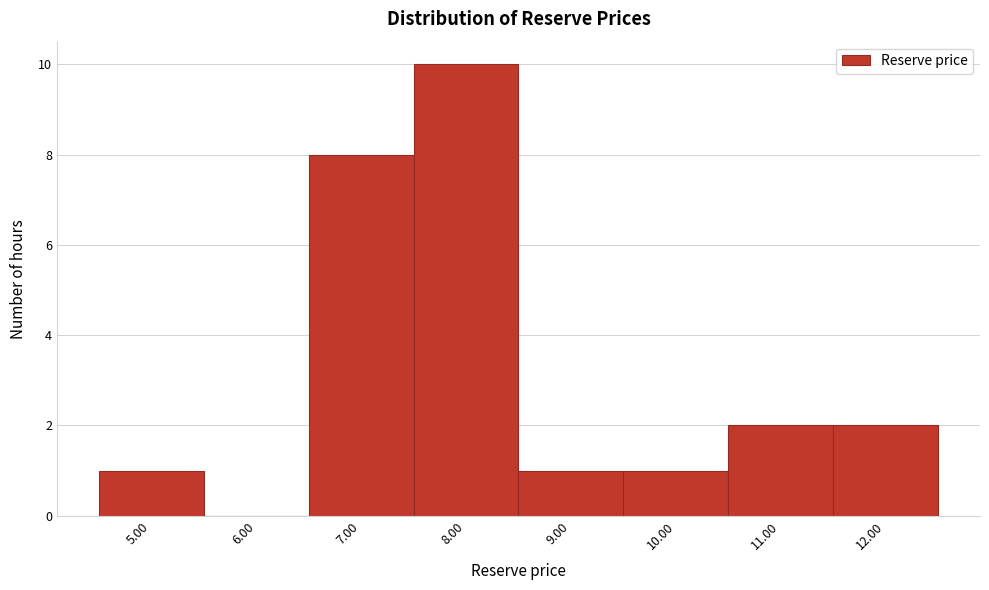

Which range on the x-axis has the tallest bar?

7.5 to 8.5